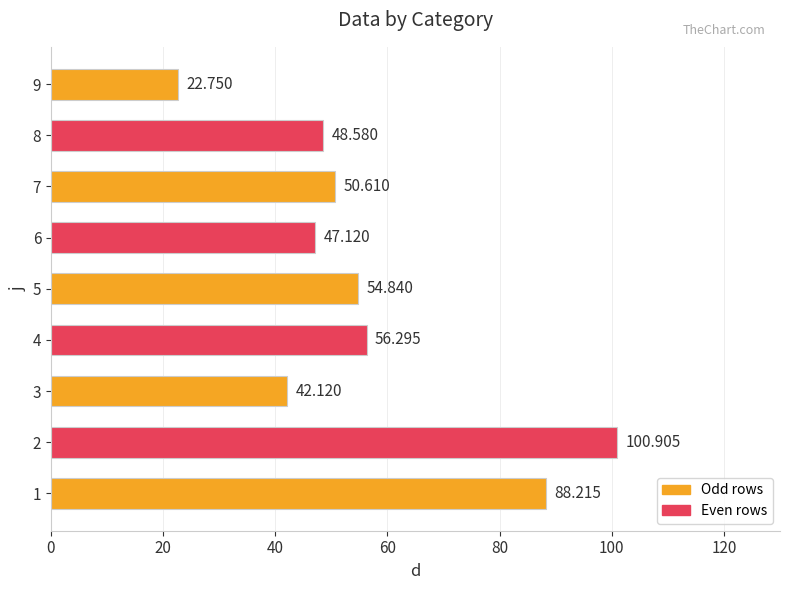

Which category has the lowest value across all series?

9